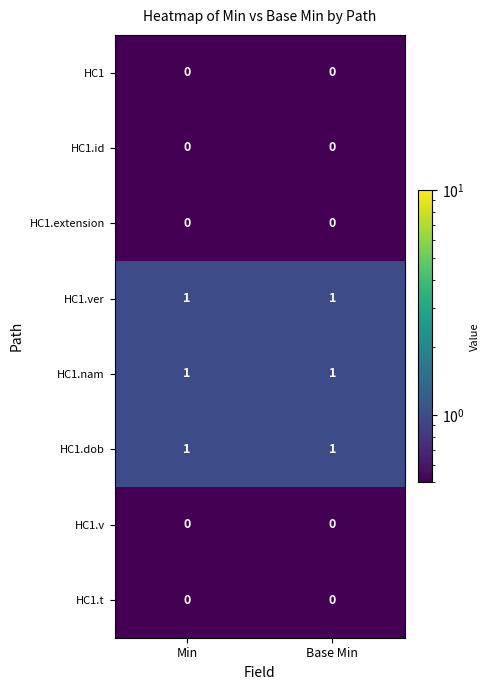

Is the value of HC1.ver at Min greater than the value of HC1.extension at Min?

Yes